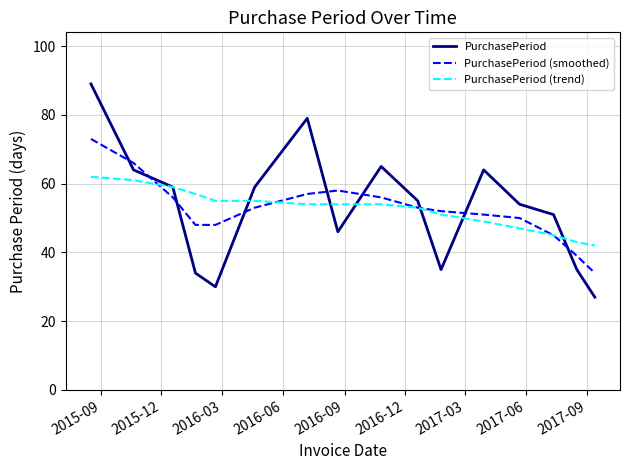

What is the minimum value shown in the chart?

27